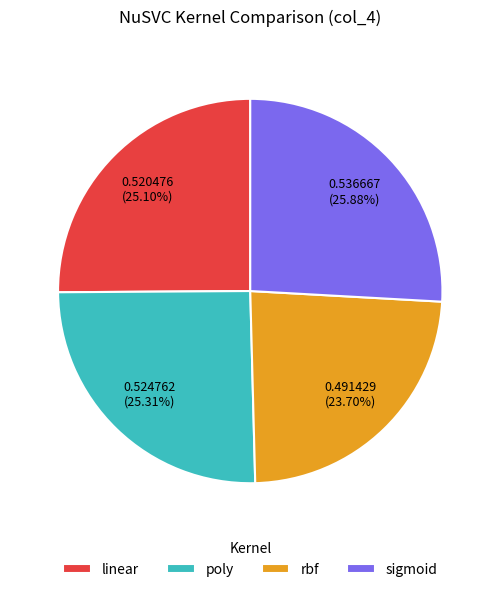

How much of the chart is everything except poly?

74.7%